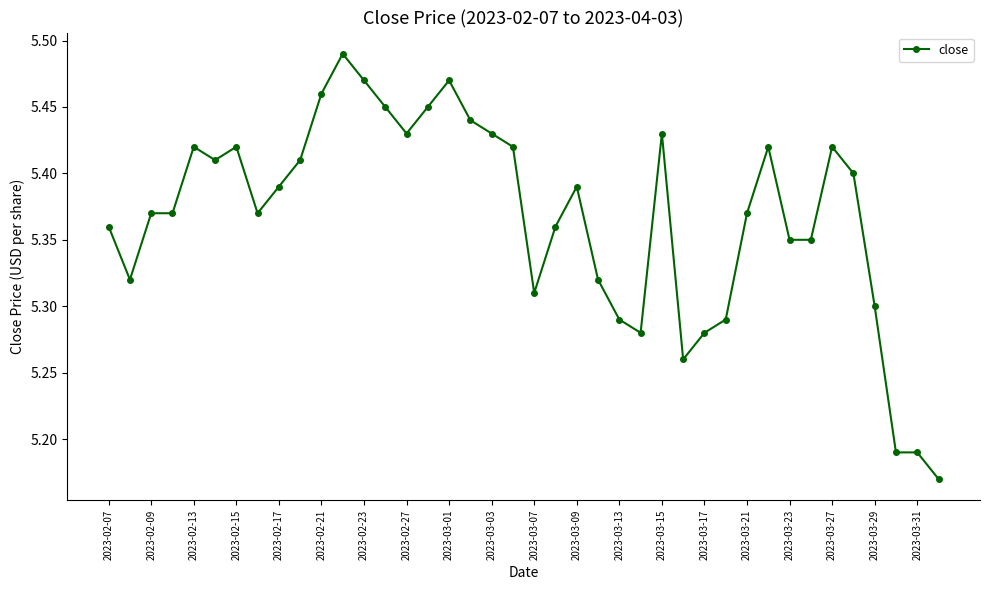

True or false: there are more than 2 points higher than both neighbors.

True